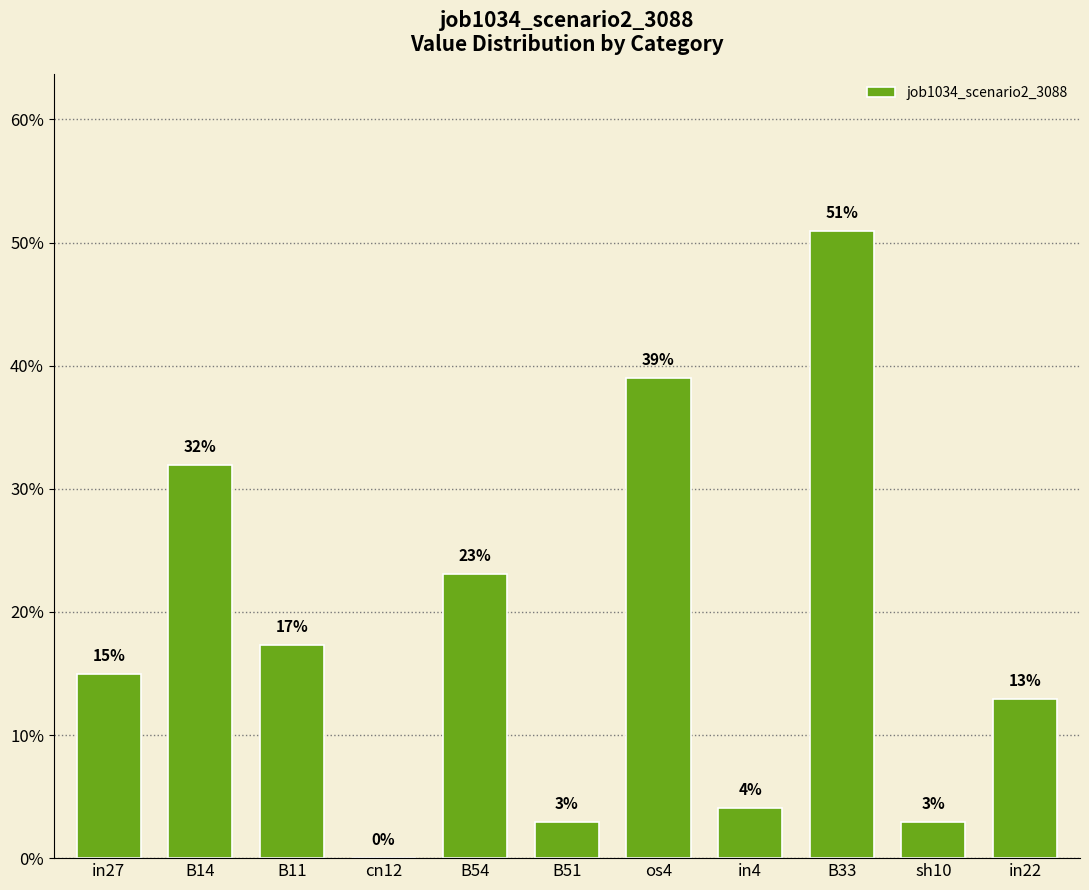

What position from the left is in22?

11